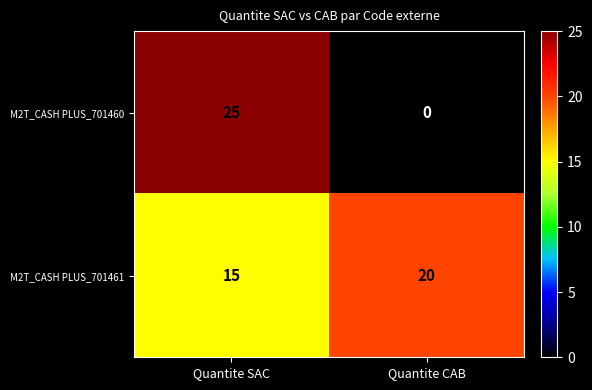

What is the difference between the maximum and minimum values in the M2T_CASH PLUS_701460 series?

25